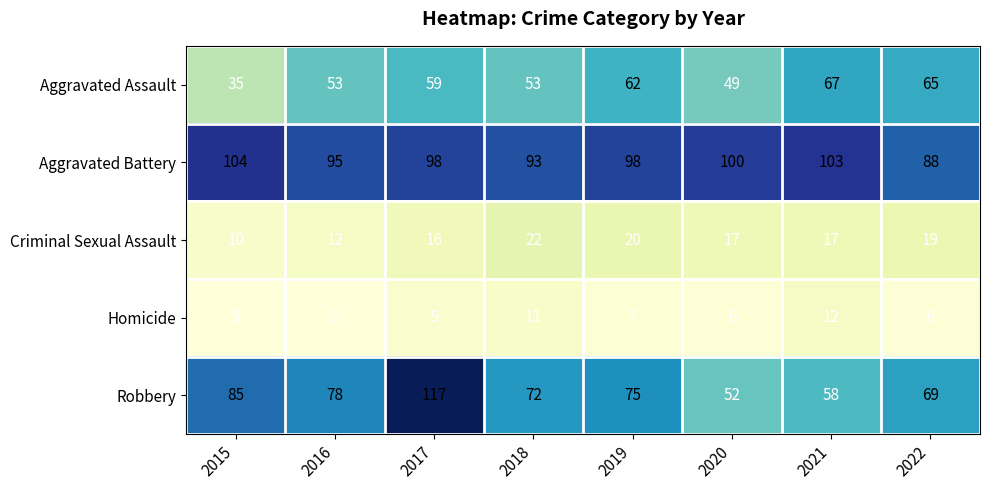

What is the difference between the highest and lowest values at 2022?

82